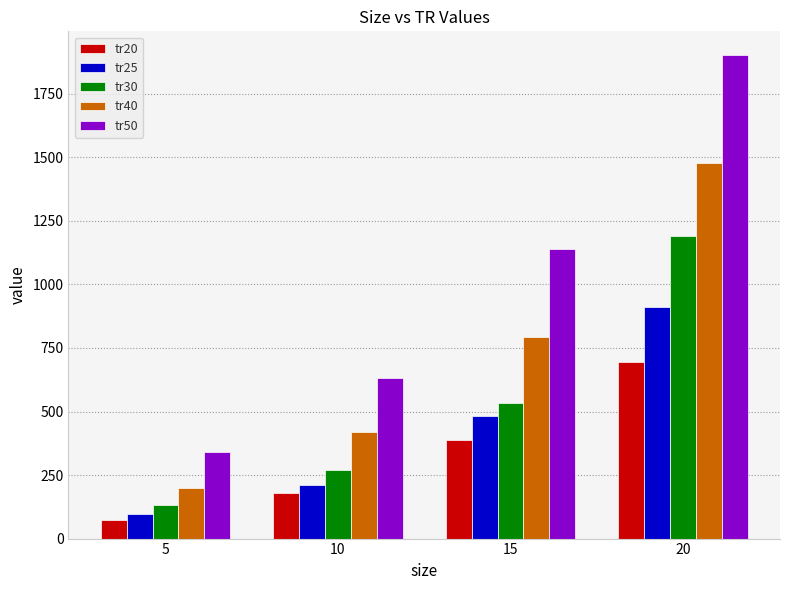

What is the spread (max minus min) of values at 5?

267